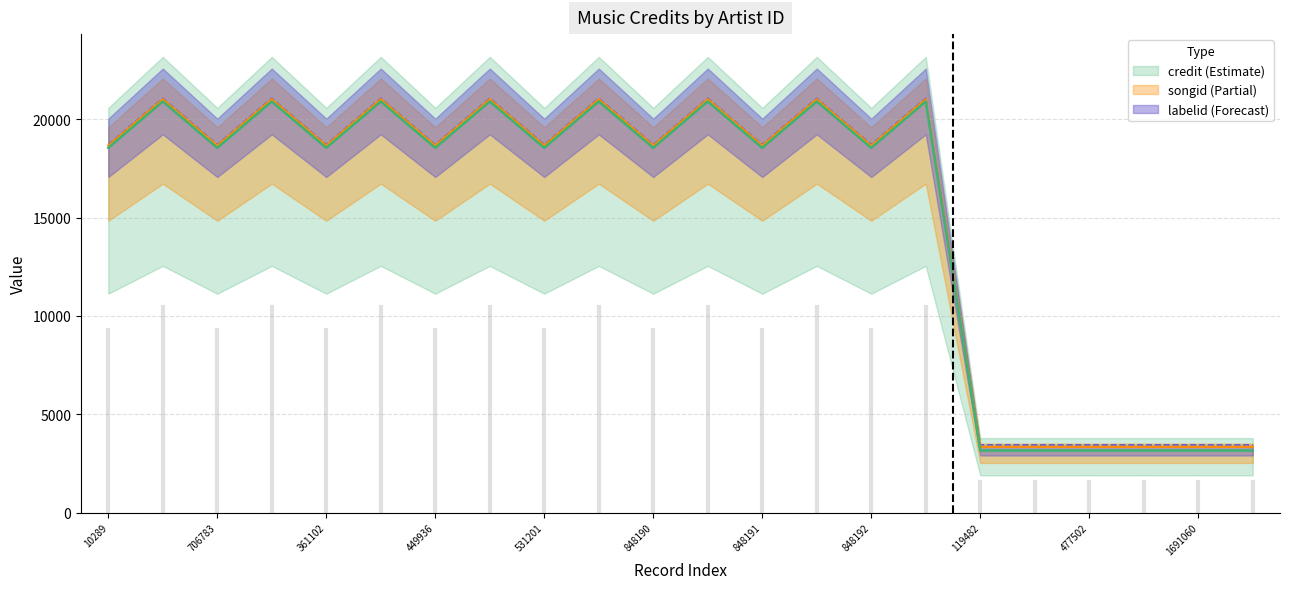

In credit, how many points are lower than both neighbors (excluding endpoints)?

7